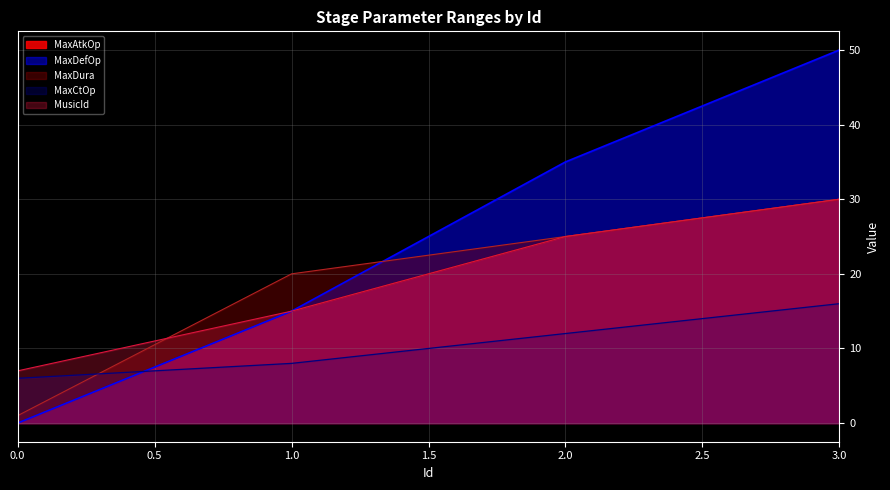

What is the sum of the MaxCtOp values at 0.0 and 2.0?

18